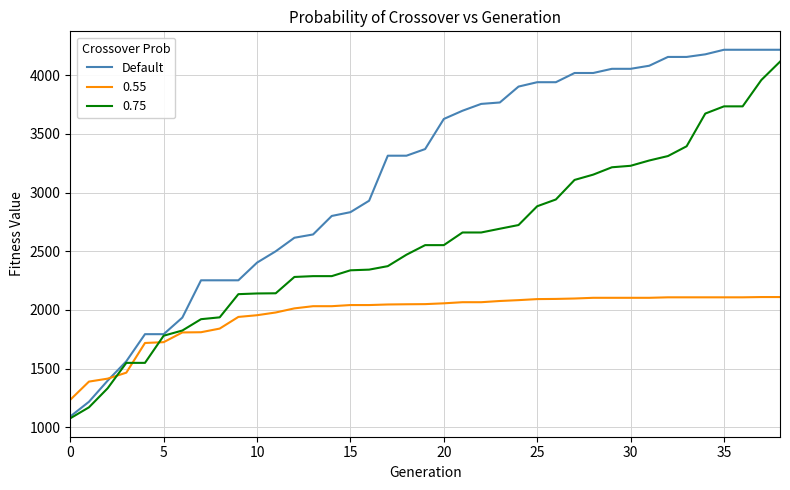

What is the greatest value displayed?

4216.5